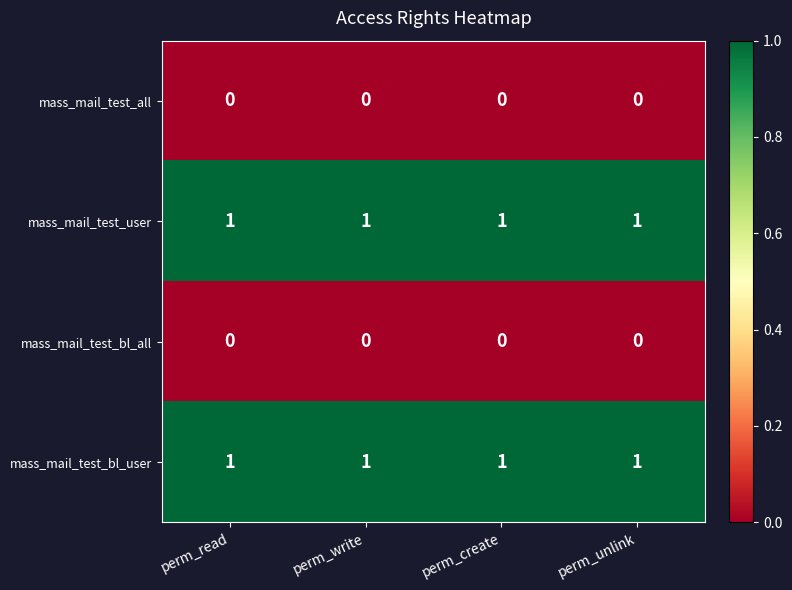

At how many categories does at least one series exceed 0?

4